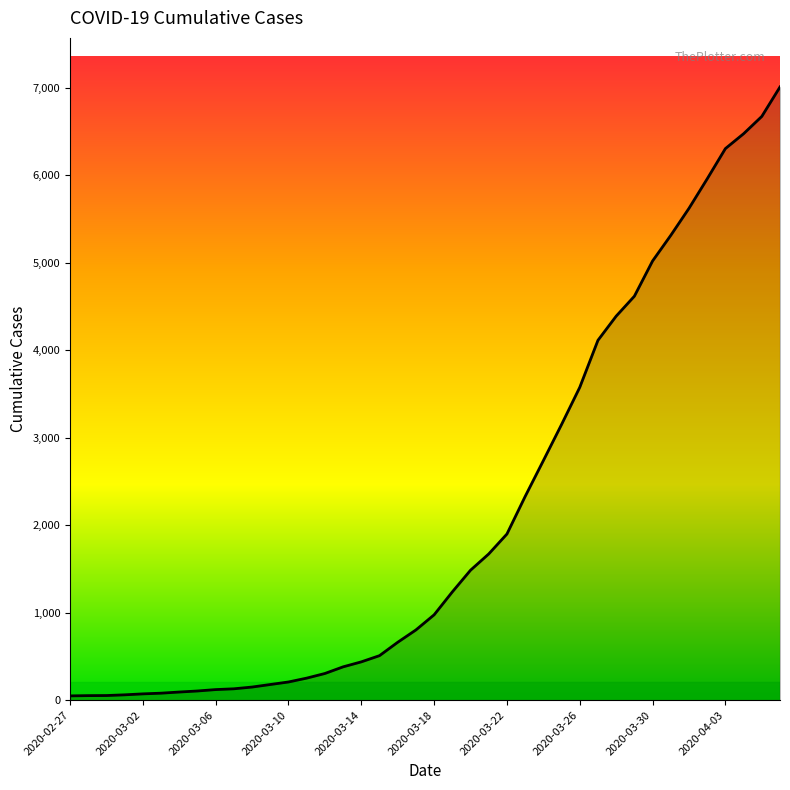

What is the maximum value shown in the chart?

7012